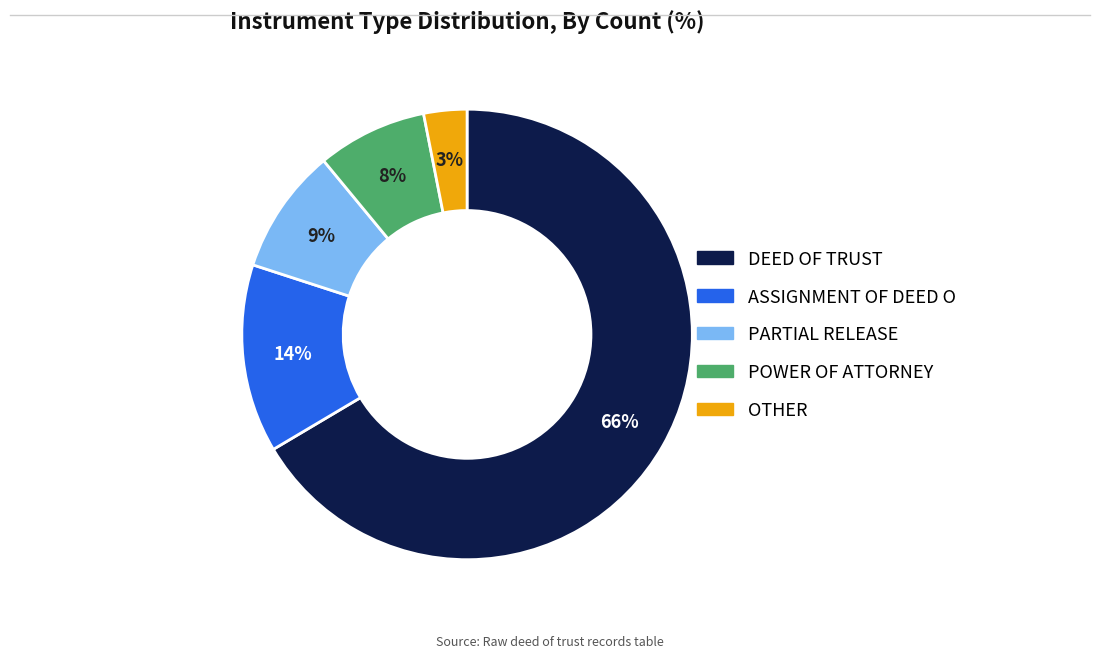

Is the sum of DEED OF TRUST and PARTIAL RELEASE greater than half?

Yes